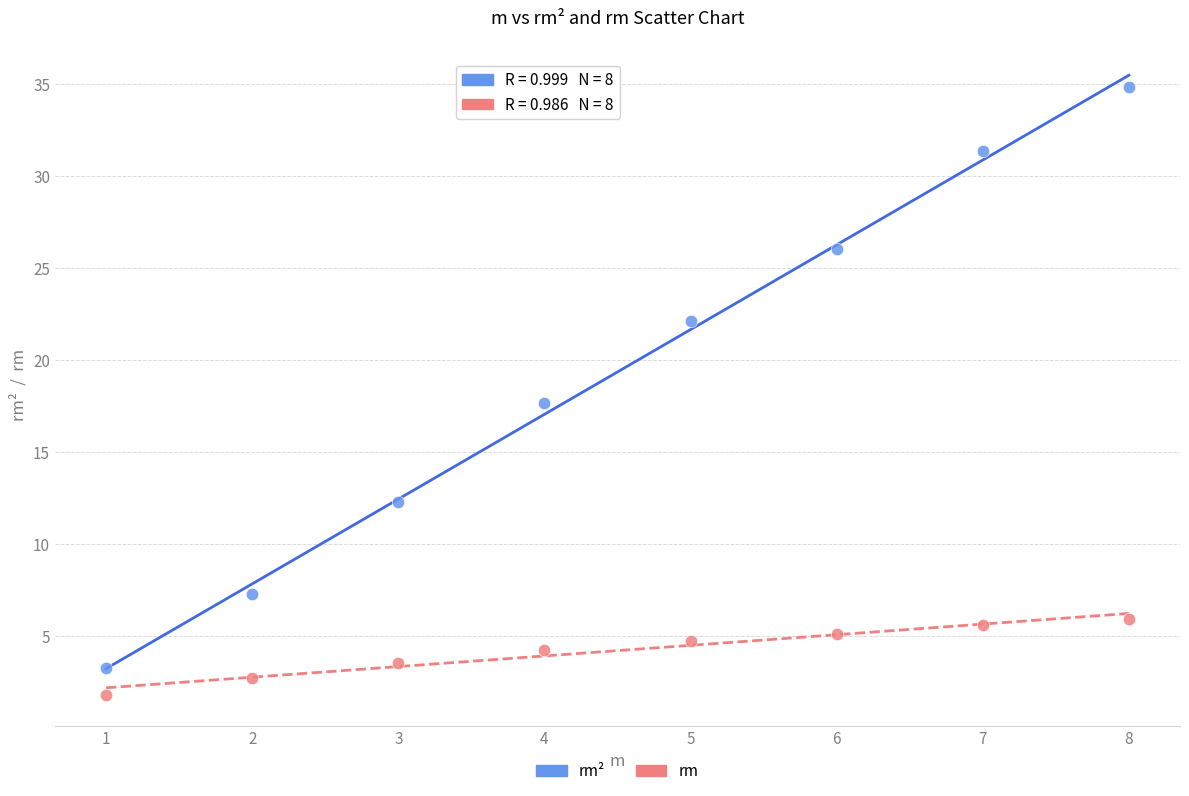

Across all data points, what is the range of X values (max minus min)?

7.0